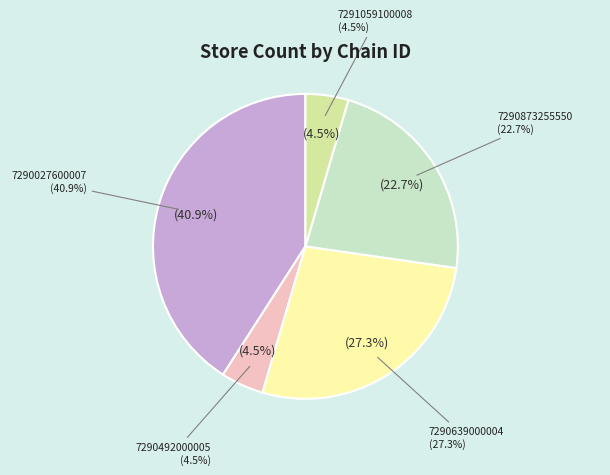

True or false: 7290492000005 accounts for 14% of the total.

False